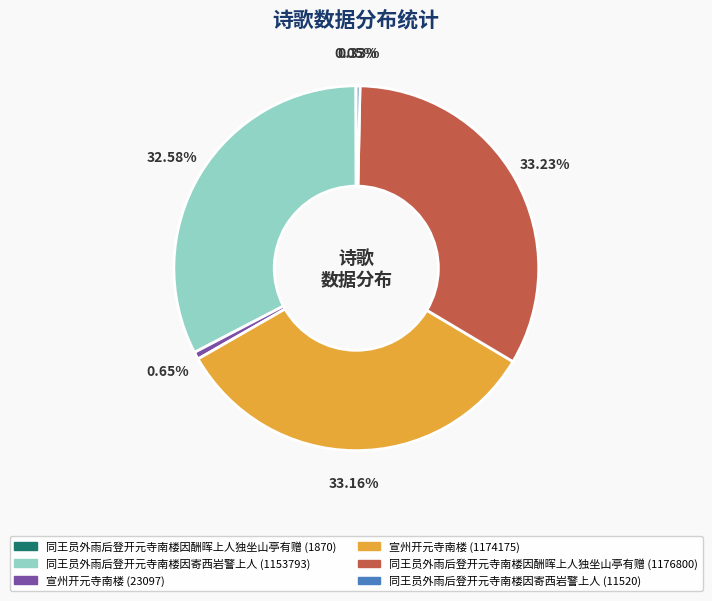

What percentage is the 同王员外雨后登开元寺南楼因酬晖上人独坐山亭有赠 (1176800) slice, to the nearest percent?

33%